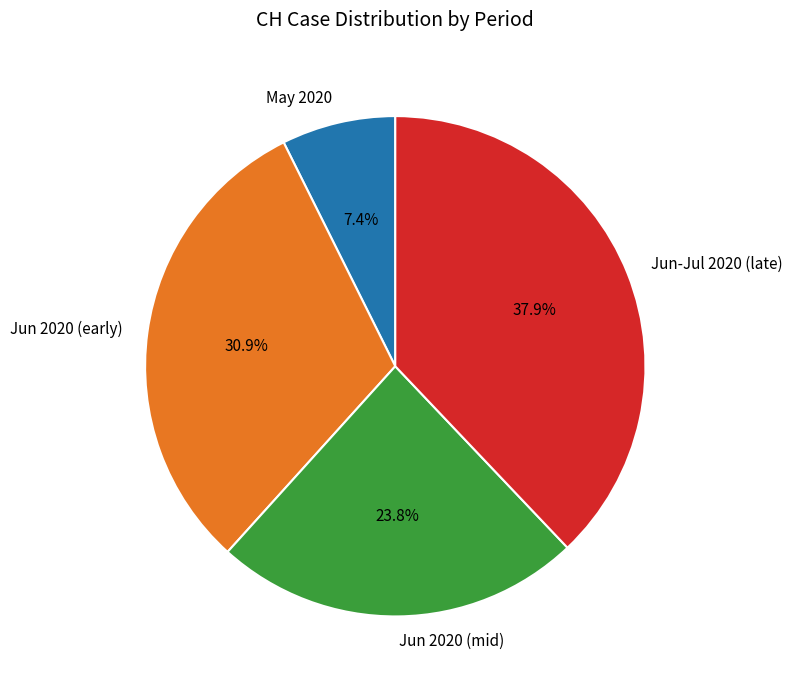

Approximately how many times larger is the value at May 2020 compared to Jun 2020 (mid)?

0.3